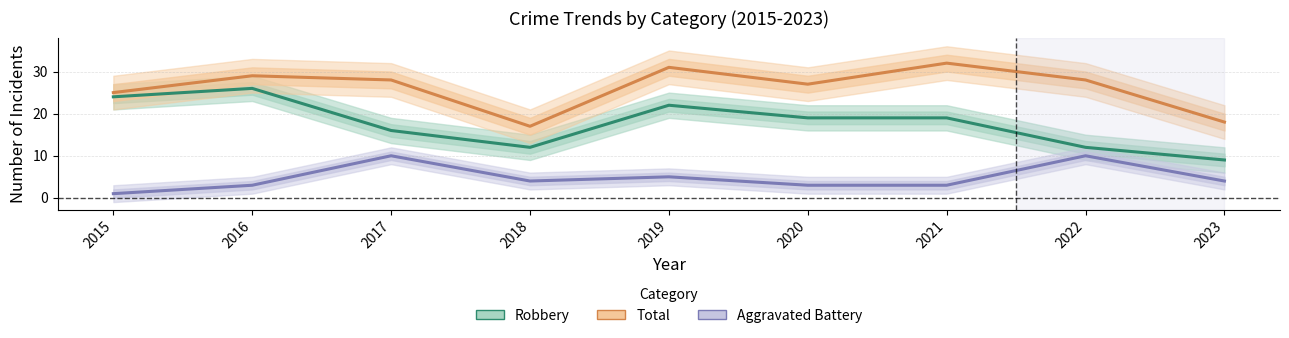

What is the difference between the Total values at 2016 and 2017?

1